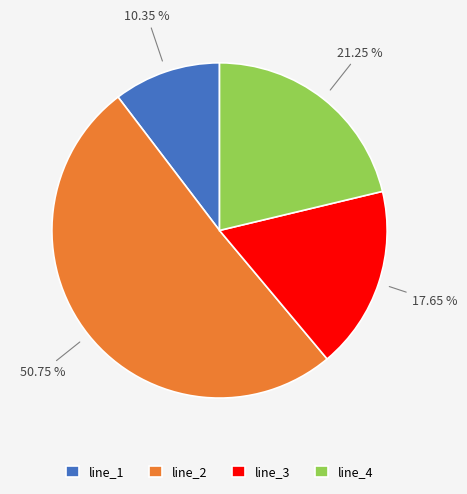

Do line_3 and line_4 together represent more than half of the pie?

No